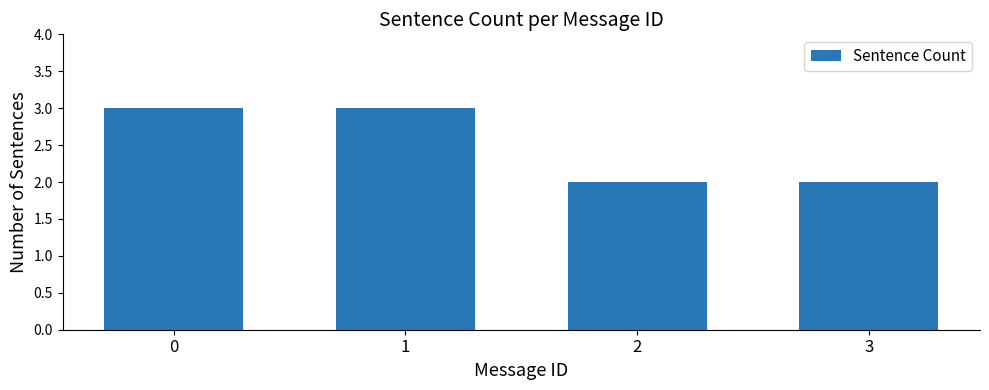

Approximately how many times larger is the value at 2 compared to 3?

1.0